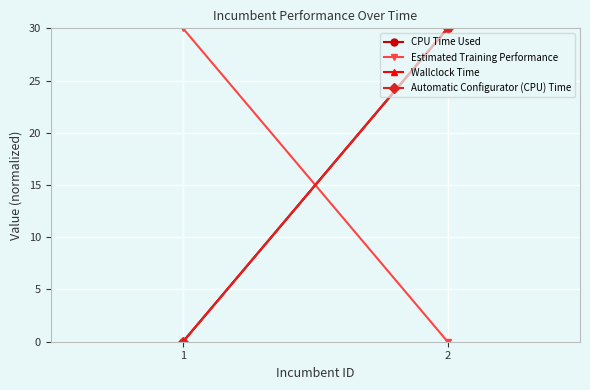

True or false: Estimated Training Performance has a value of -13 at 2.

False